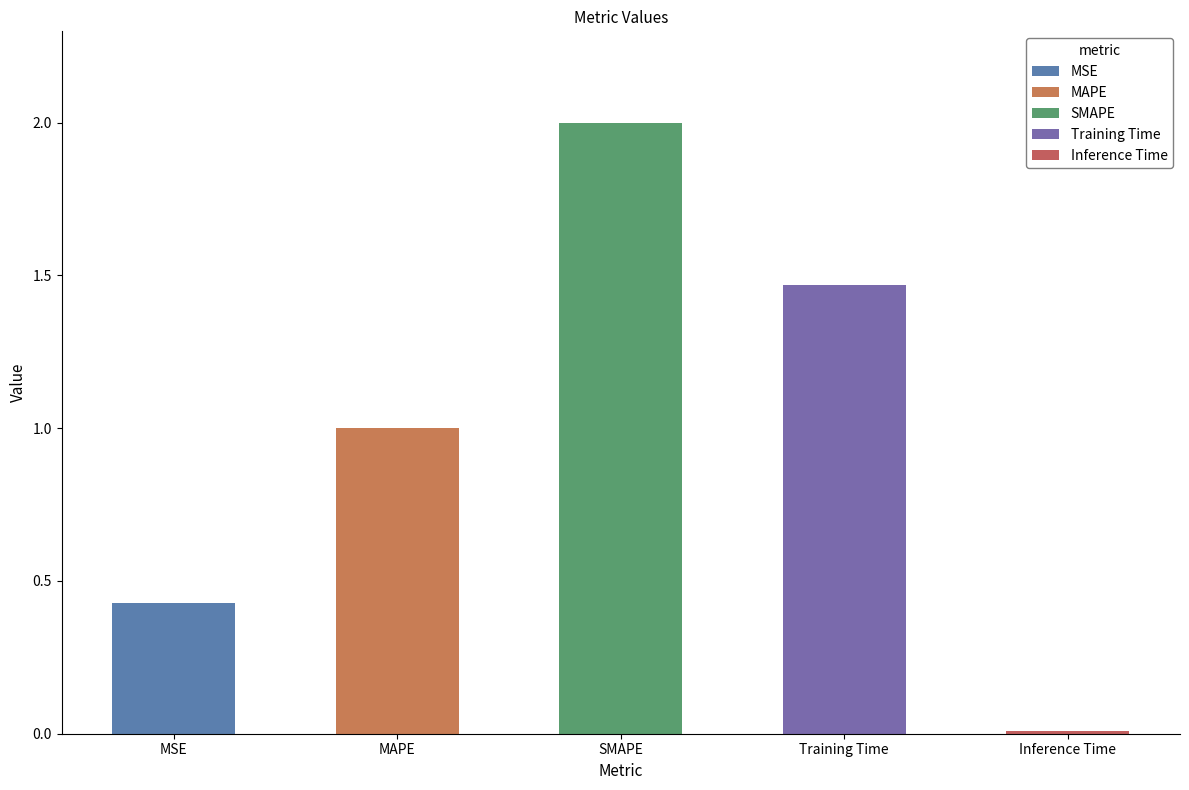

What is the change in value from MSE to Inference Time?

-0.4